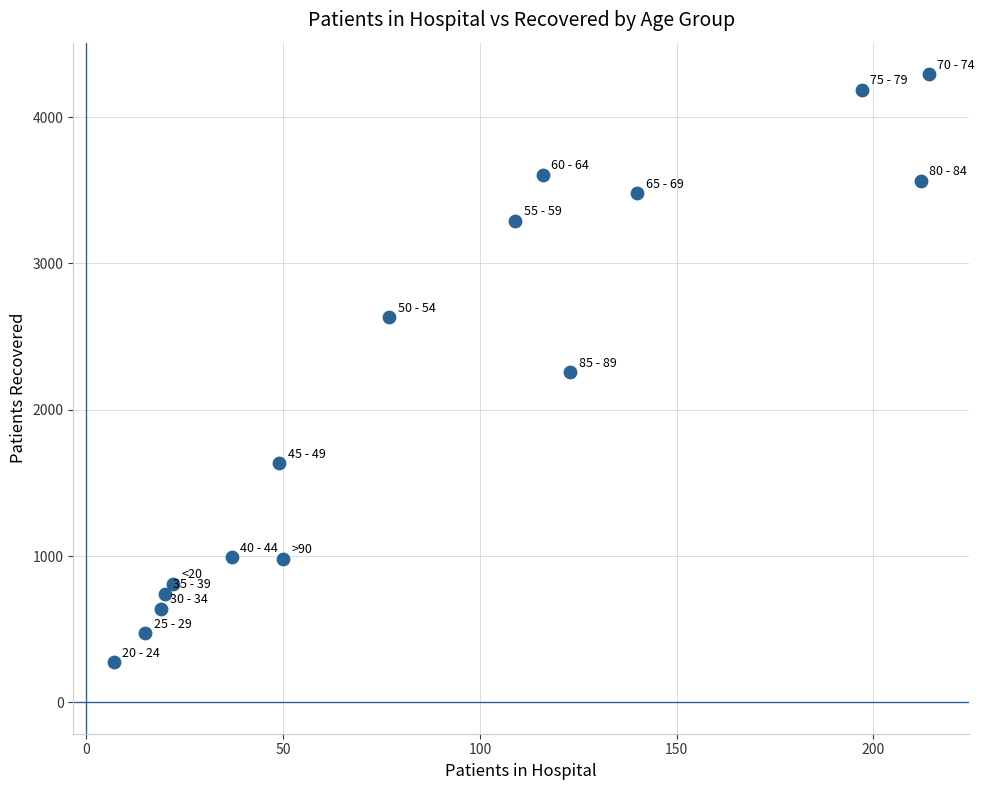

What is the range of Y values (max minus min)?

4021